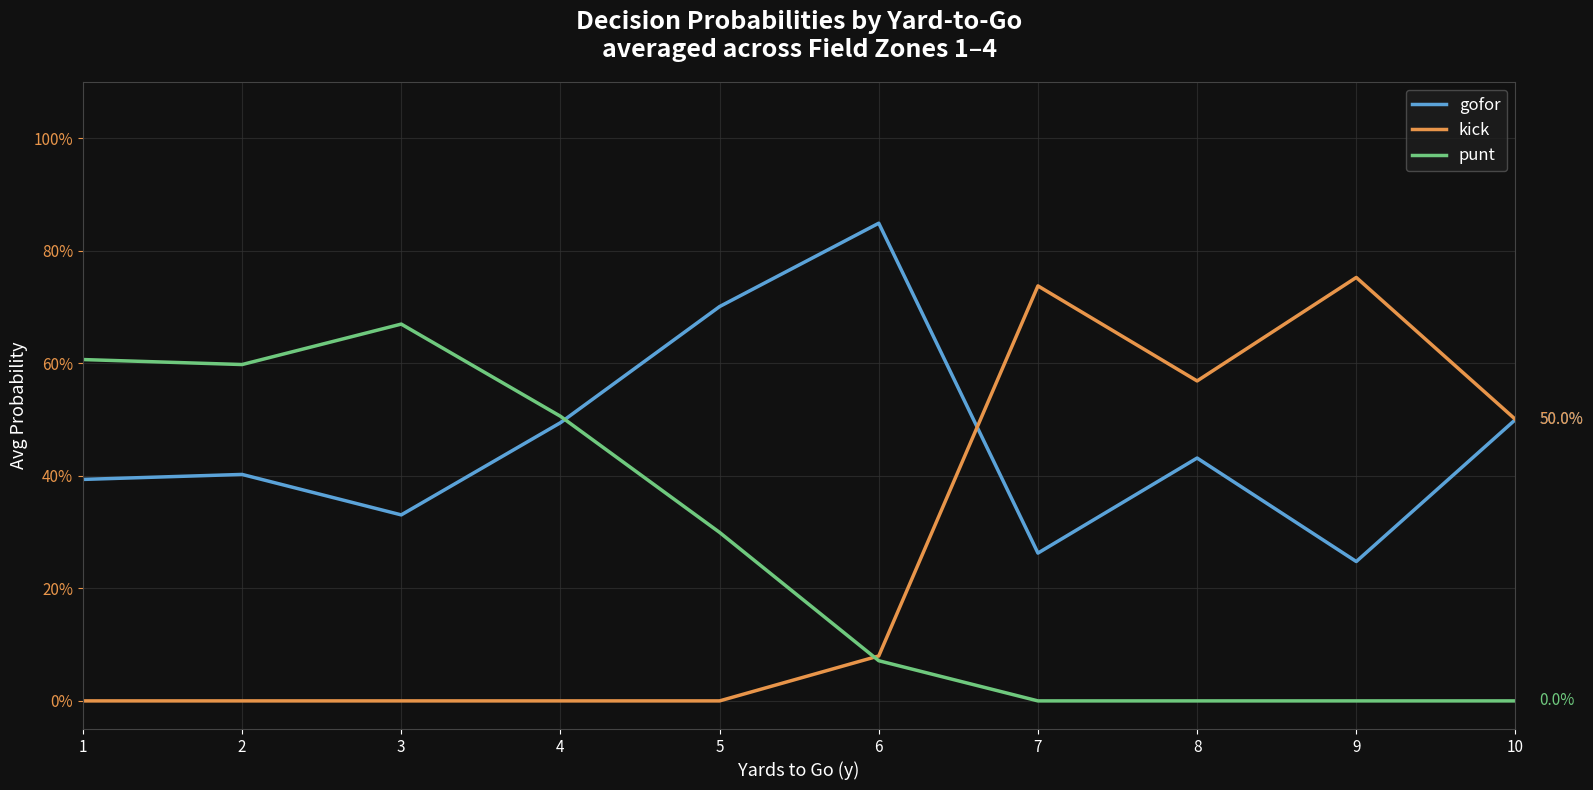

Is this an area chart (filled region under the line)?

No